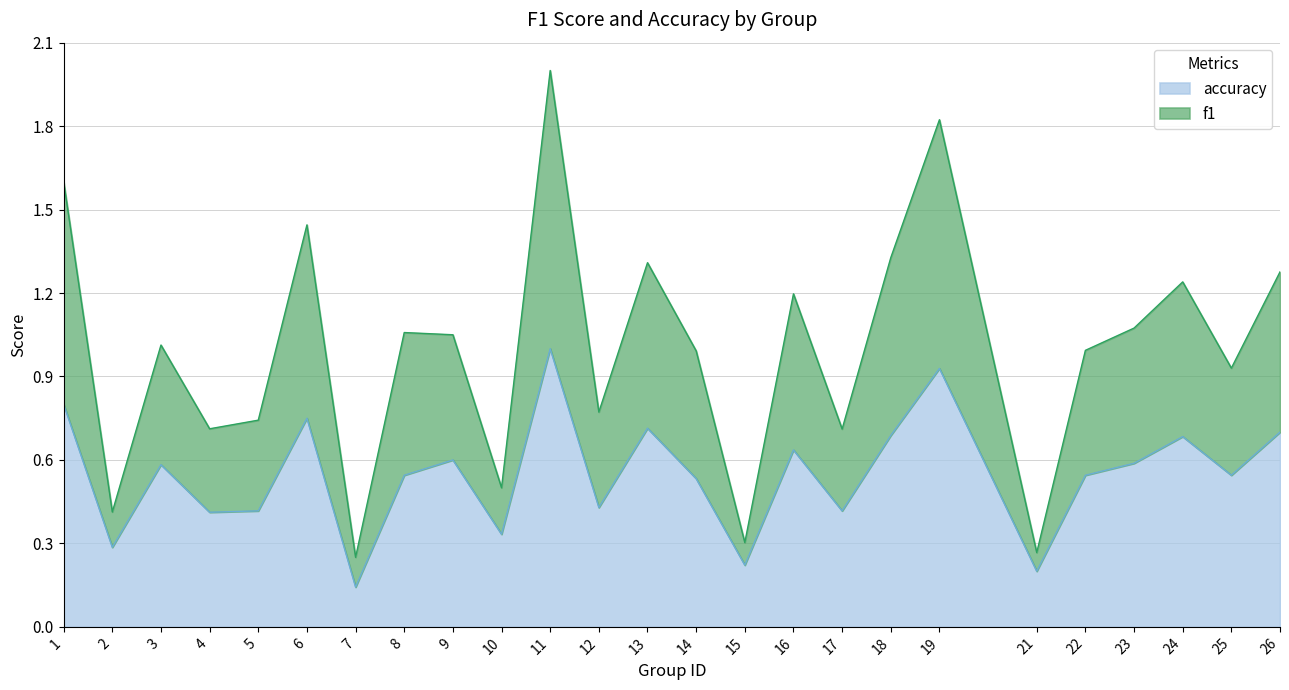

True or false: f1 has a value of 0.4 at 6.

False